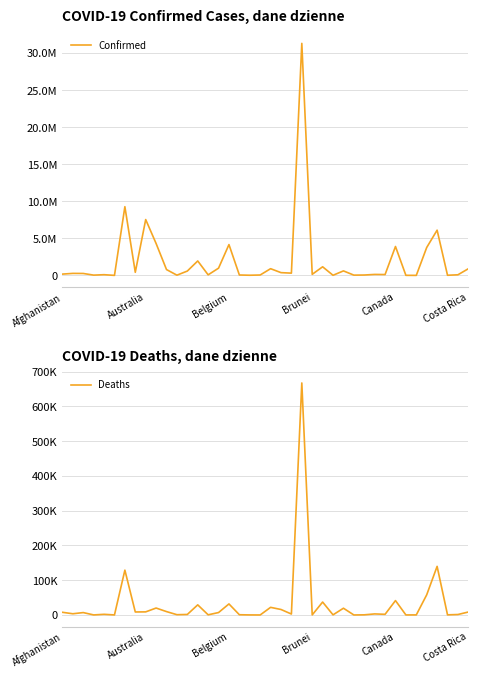

What is the difference between the maximum and minimum values in the Deaths series?

667626